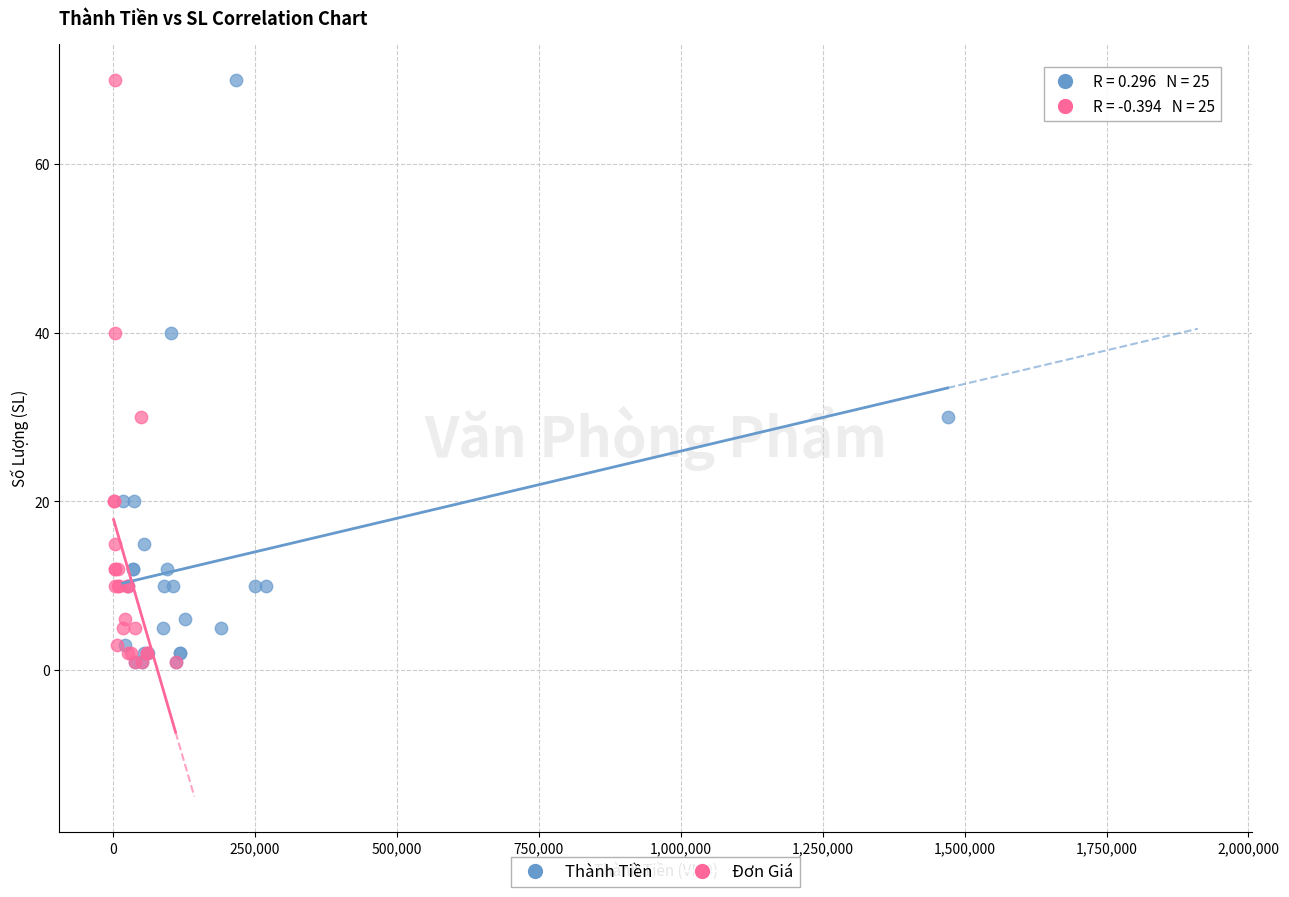

What are all the series names shown in the legend?

Thành Tiền, Đơn Giá